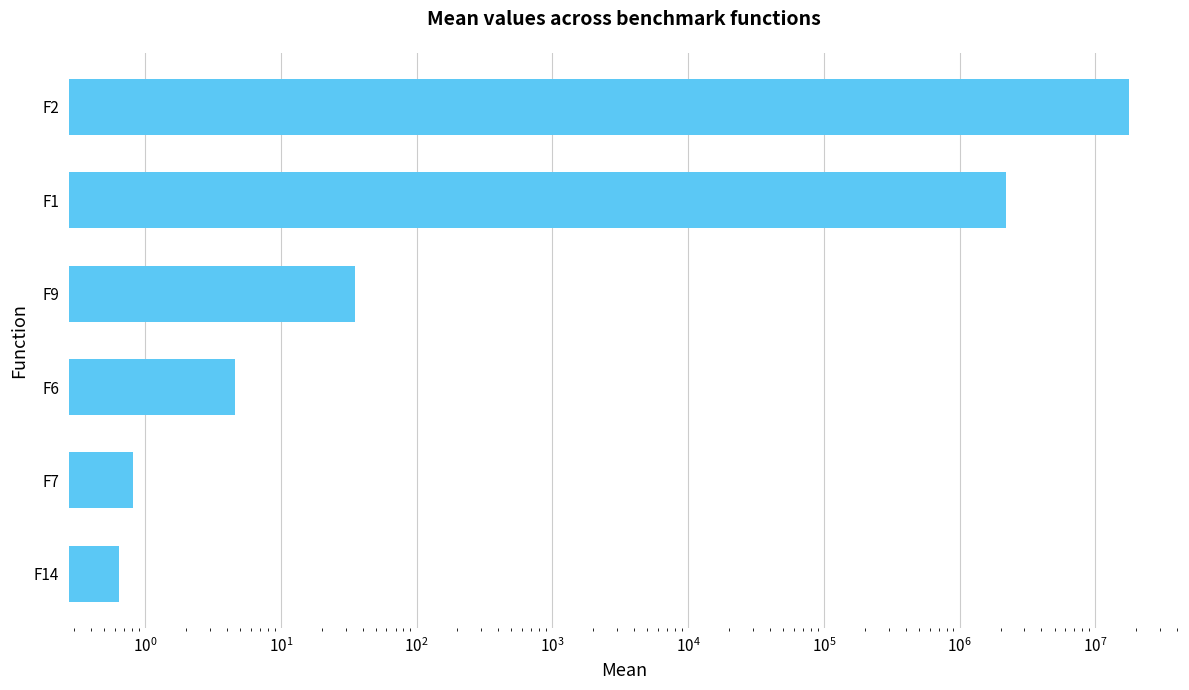

Count the number of values greater than 35.

3